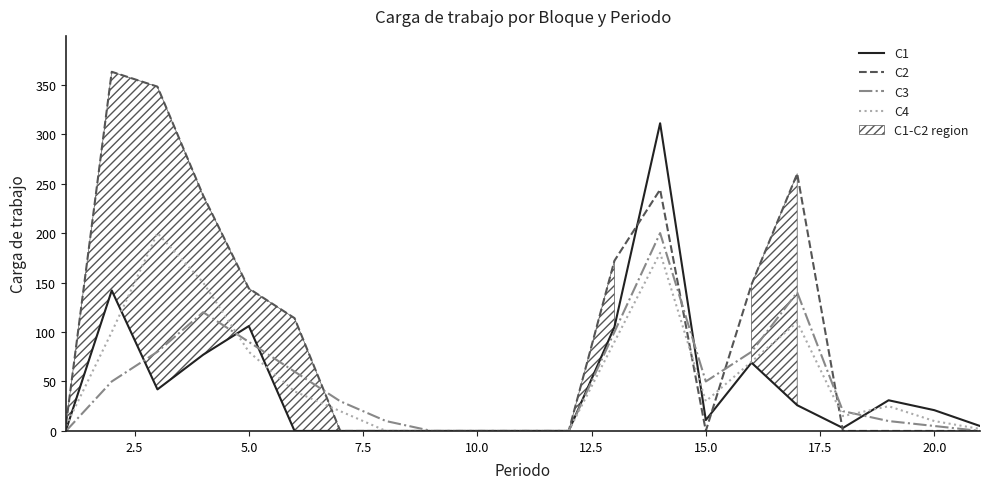

What is the greatest value displayed?

363